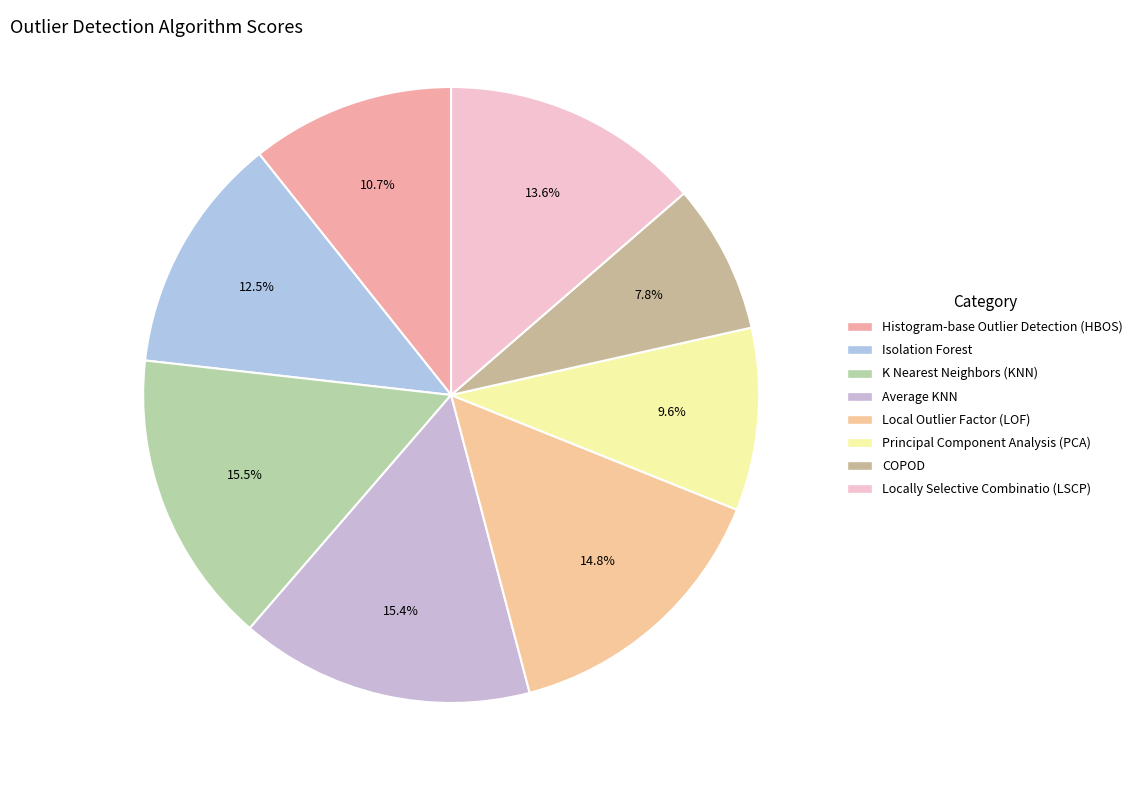

Count the number of slices in the pie.

8